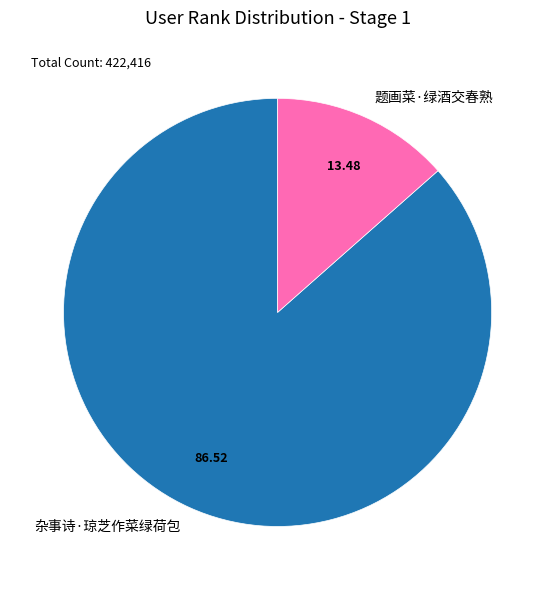

Count the number of slices in the pie.

2